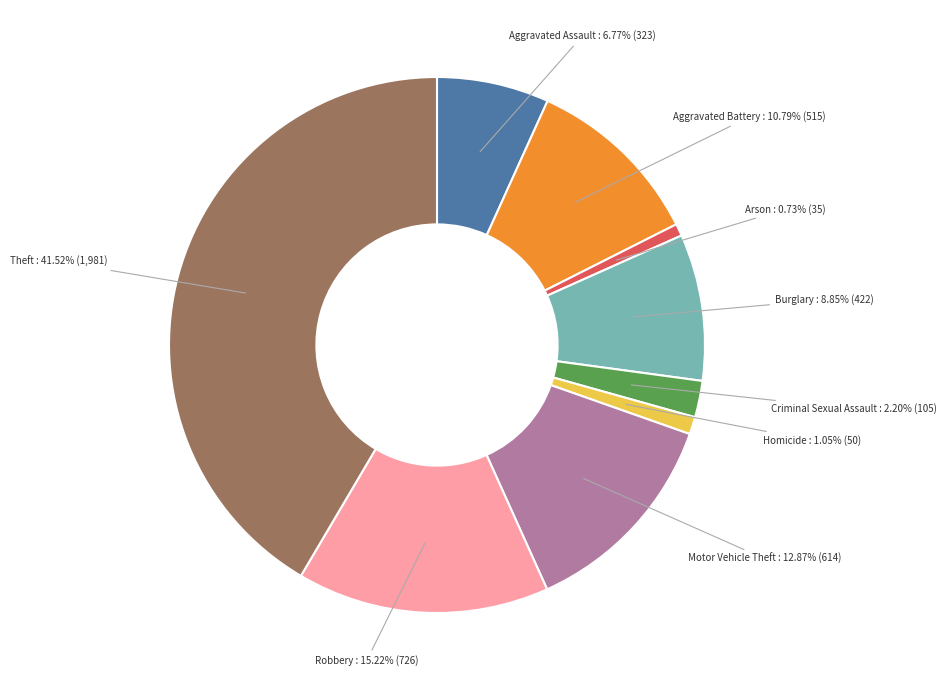

True or false: Aggravated Battery accounts for 3% of the total.

False